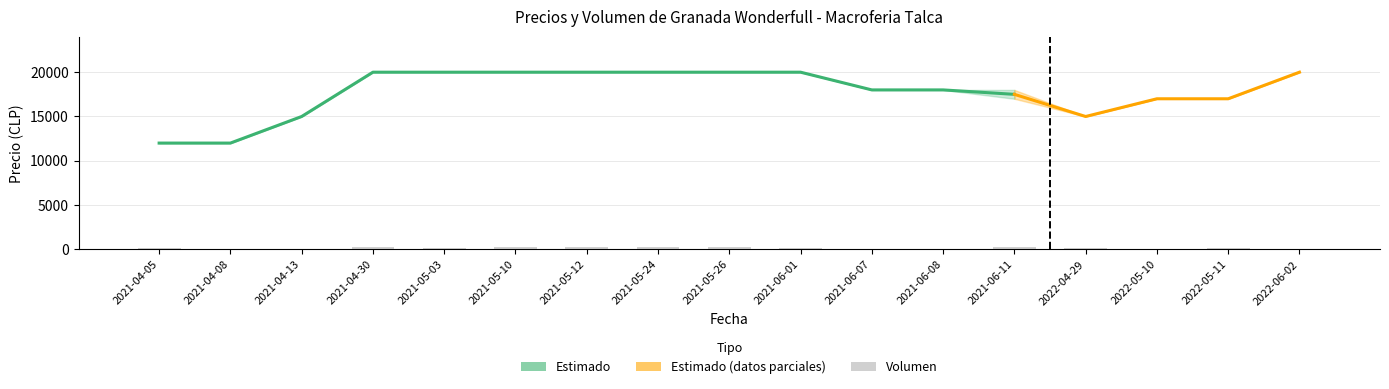

How many bars are there in total?

68